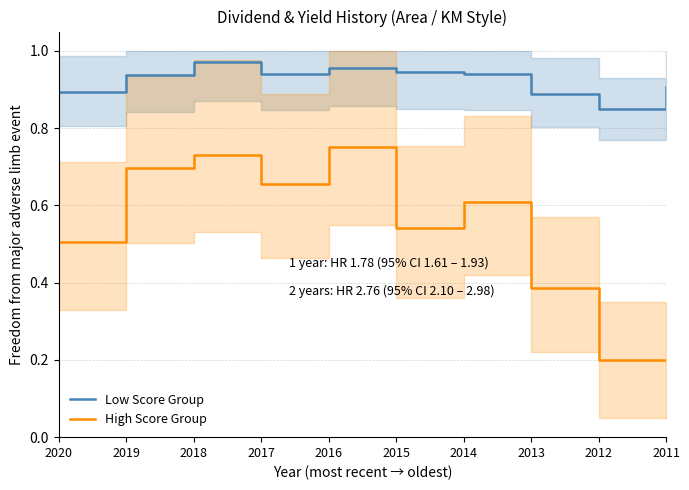

At which category is the sum across all series the highest?

2016